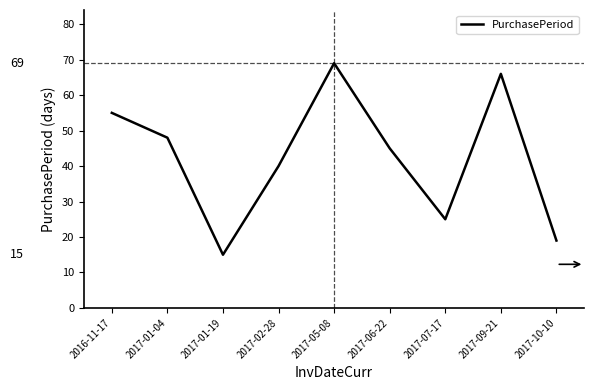

Is it true that the value at 2017-10-10 is 19?

True